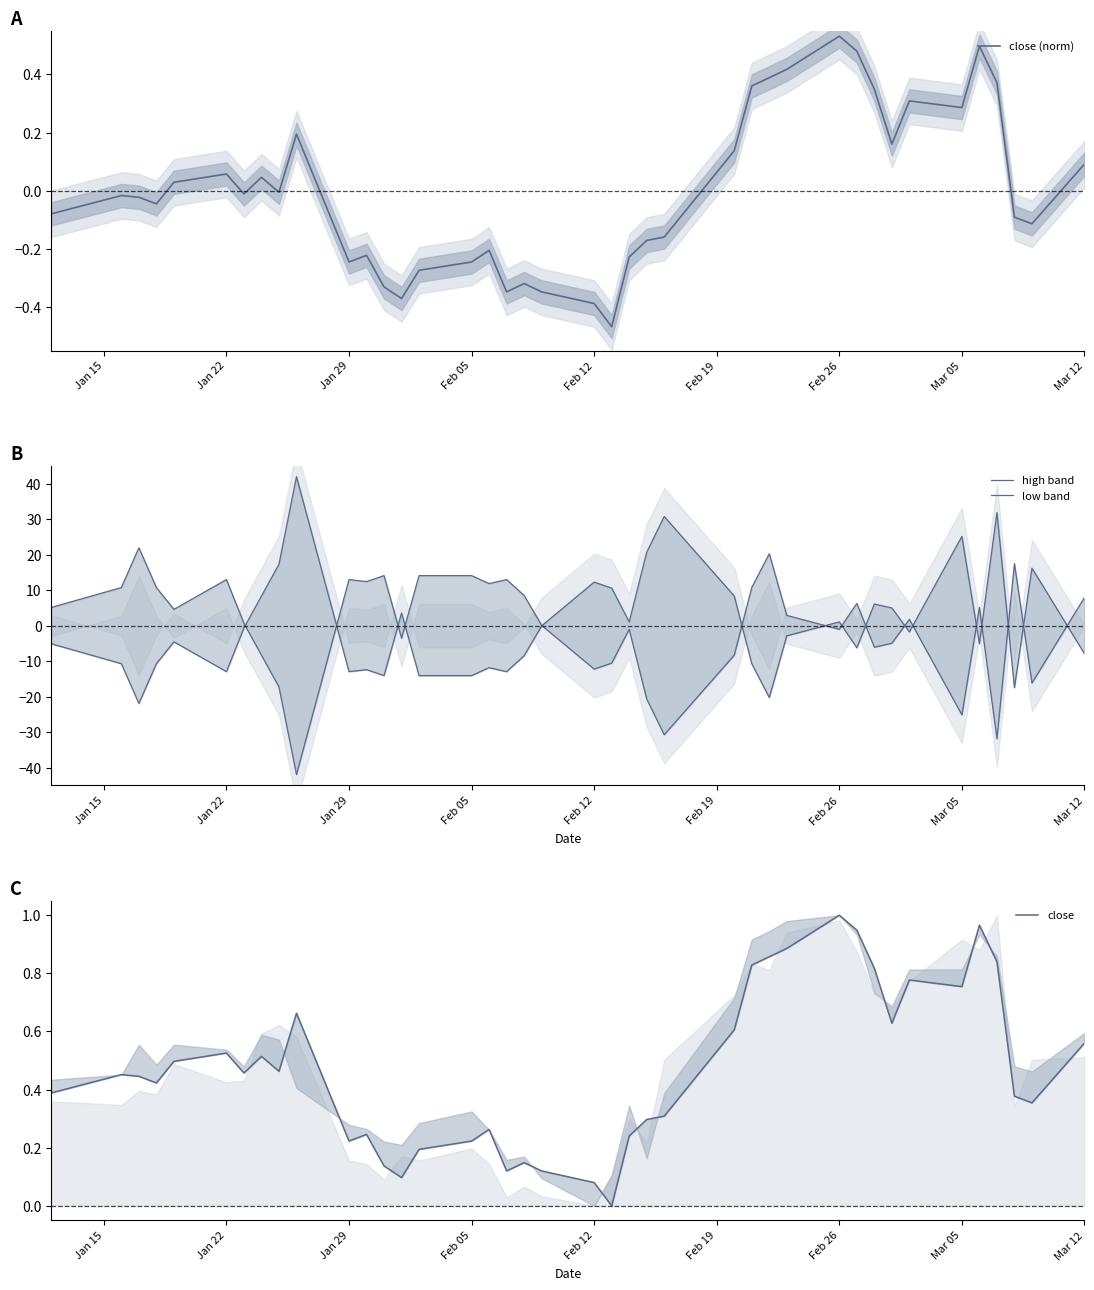

True or false: close and high band cross at least once.

True